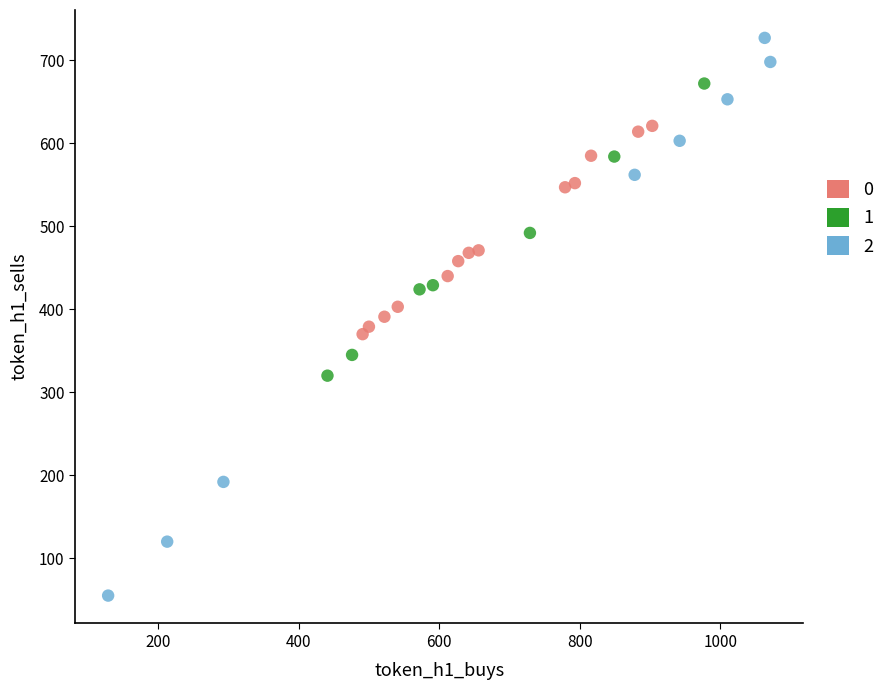

Which series reaches the maximum Y coordinate?

2